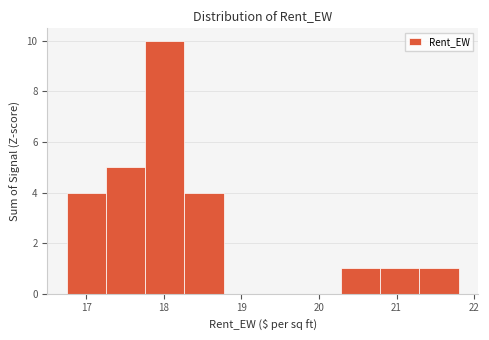

How tall is the bar that spans 20.3 to 20.8 on the x-axis? Neither the bar edges nor the heights are printed on the chart, so give them approximately, as read against the axes.

1